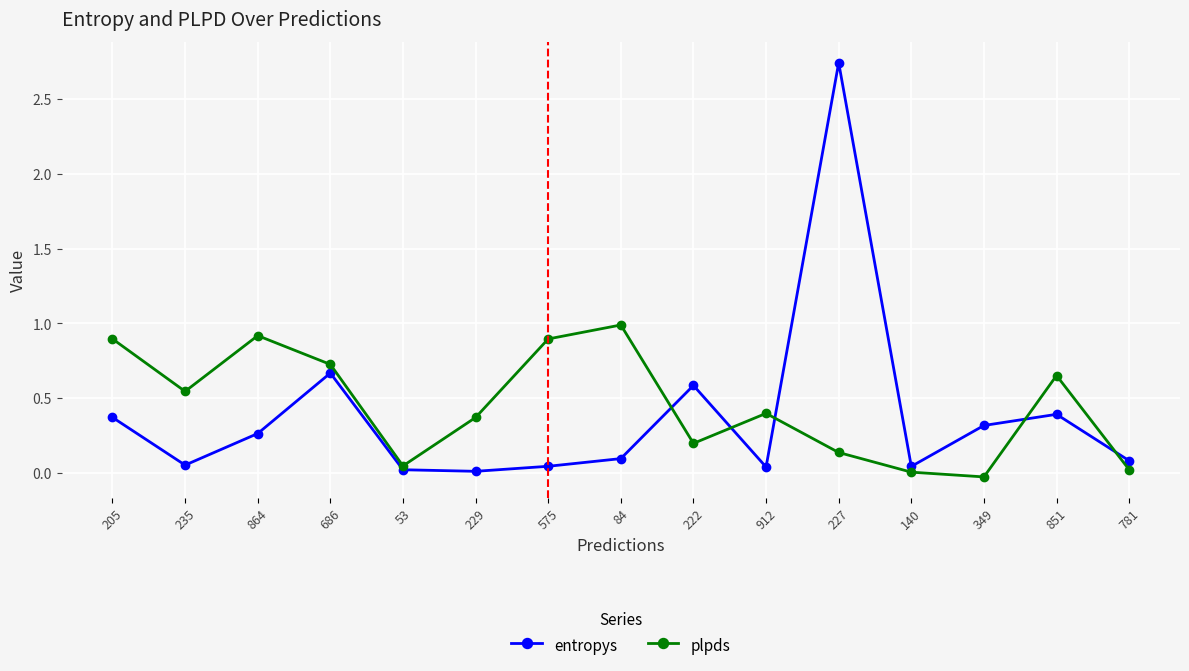

At which category does plpds reach its first local peak?

864